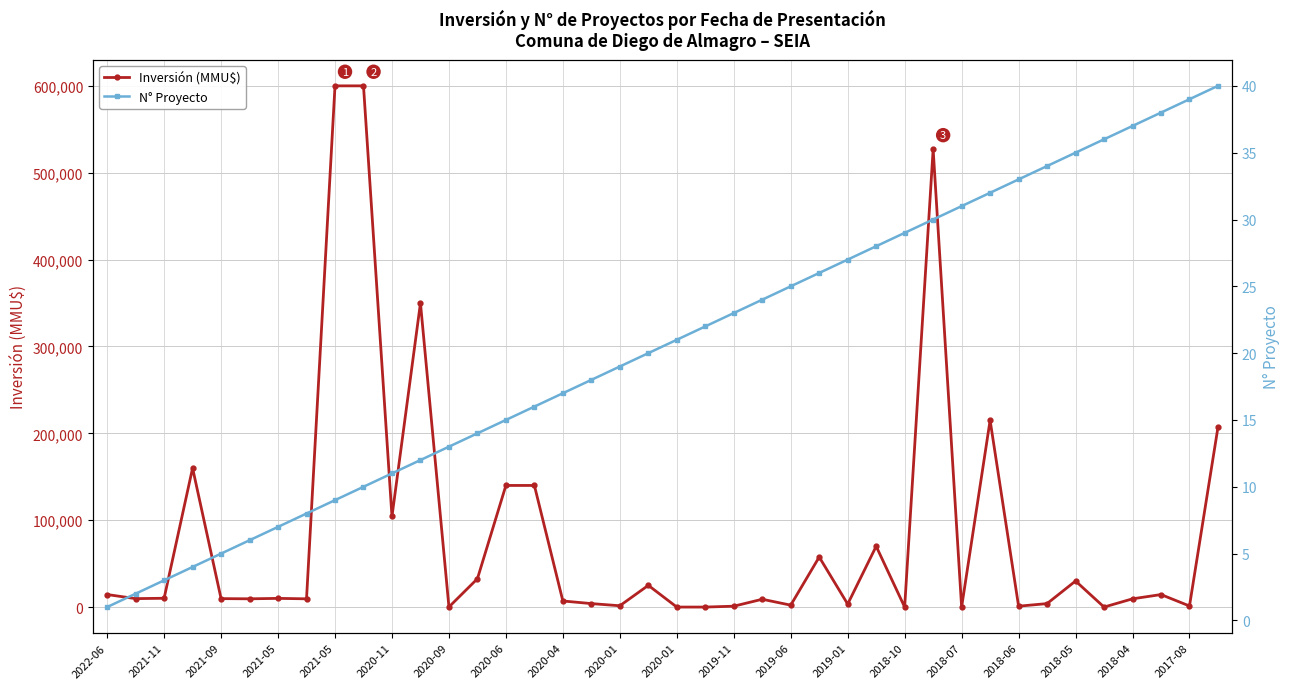

How many values in the Inversión (MMU$) series are below 9720?

19